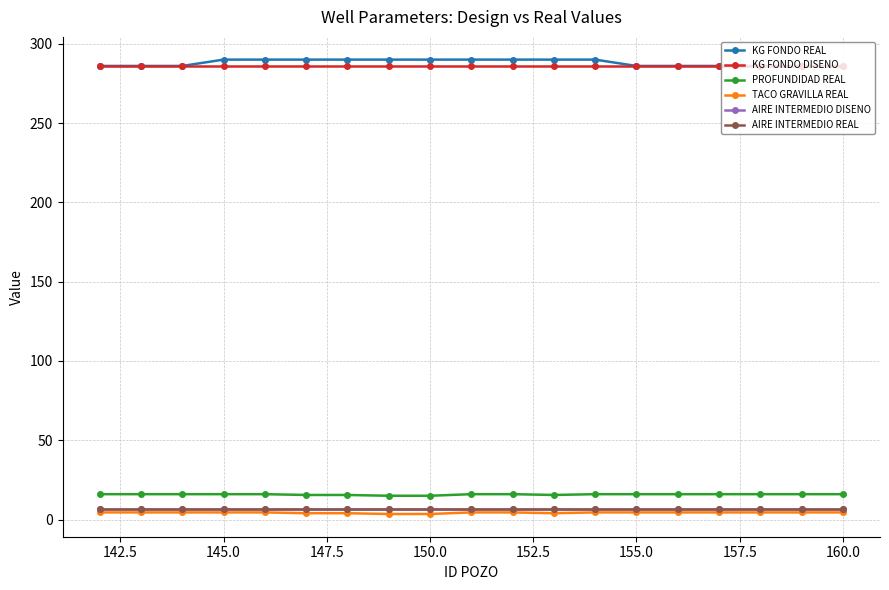

Does the chart have visible grid lines?

Yes